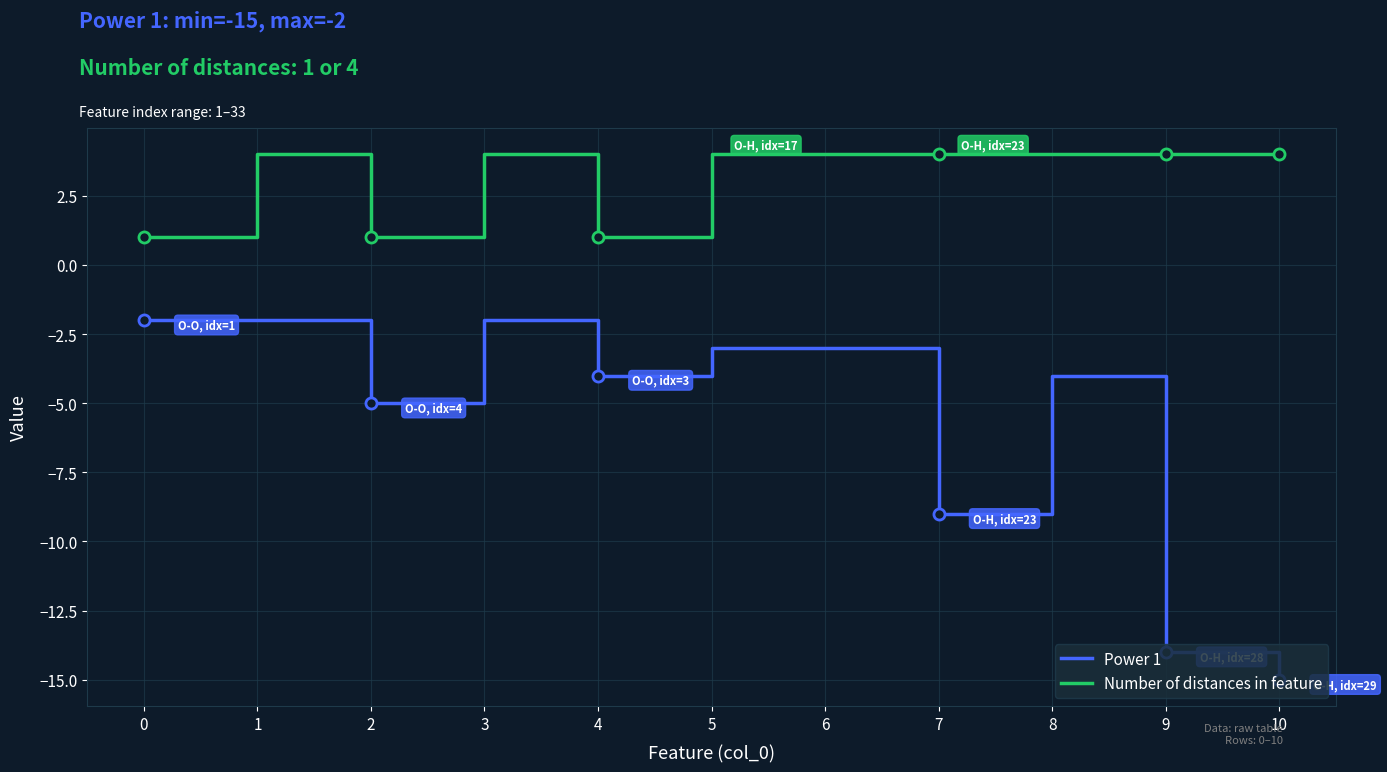

How many lines are shown in the chart?

2